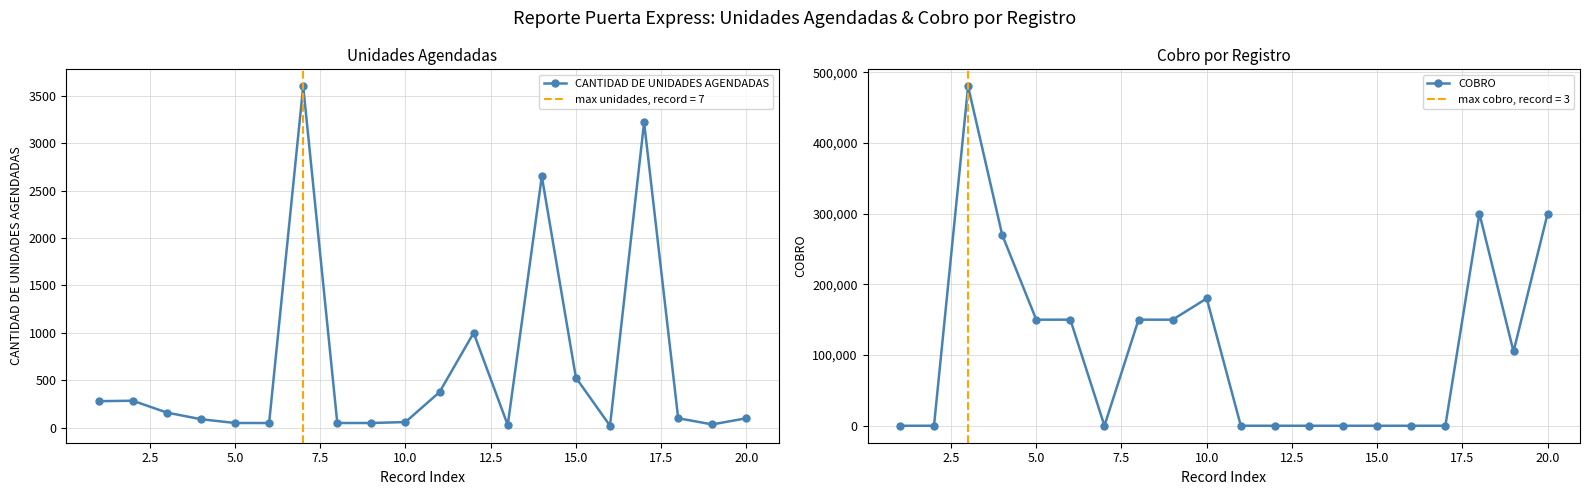

True or false: CANTIDAD DE UNIDADES AGENDADAS has more than 2 interior local peaks.

True